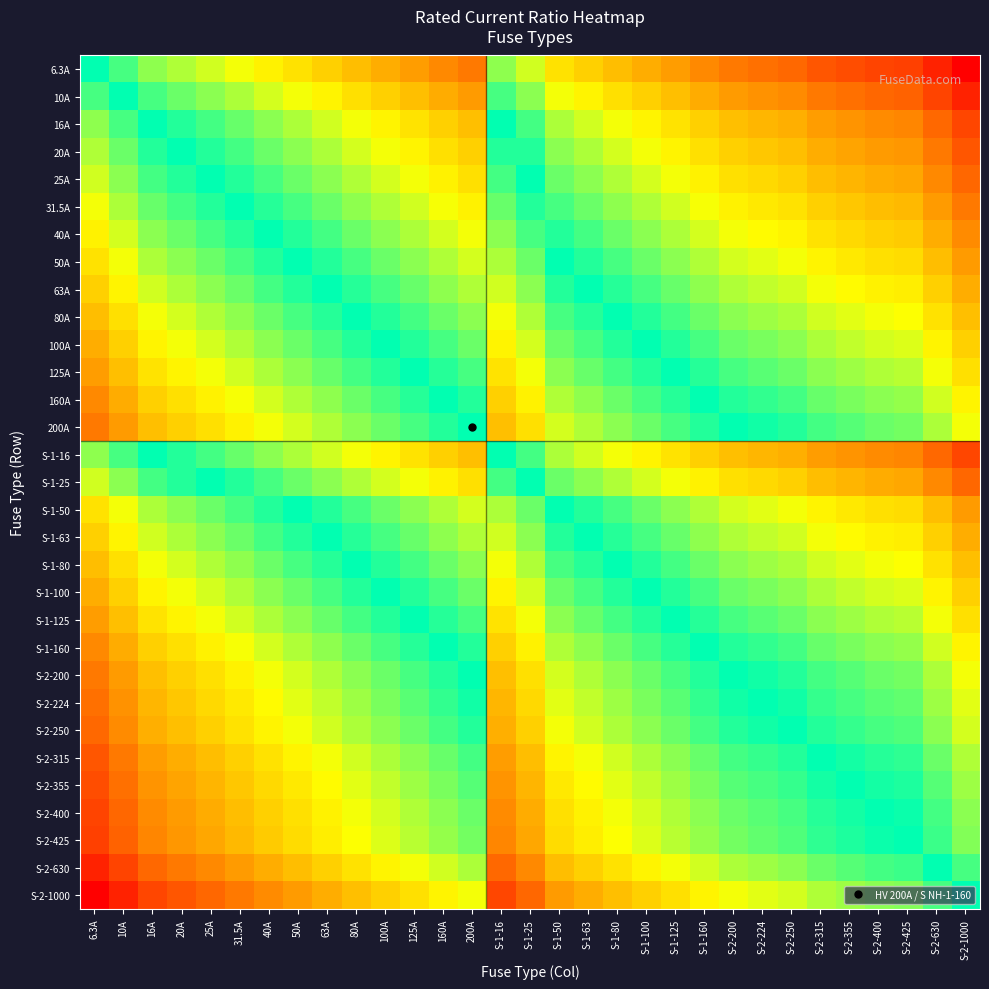

At how many categories does at least one series exceed -1?

31